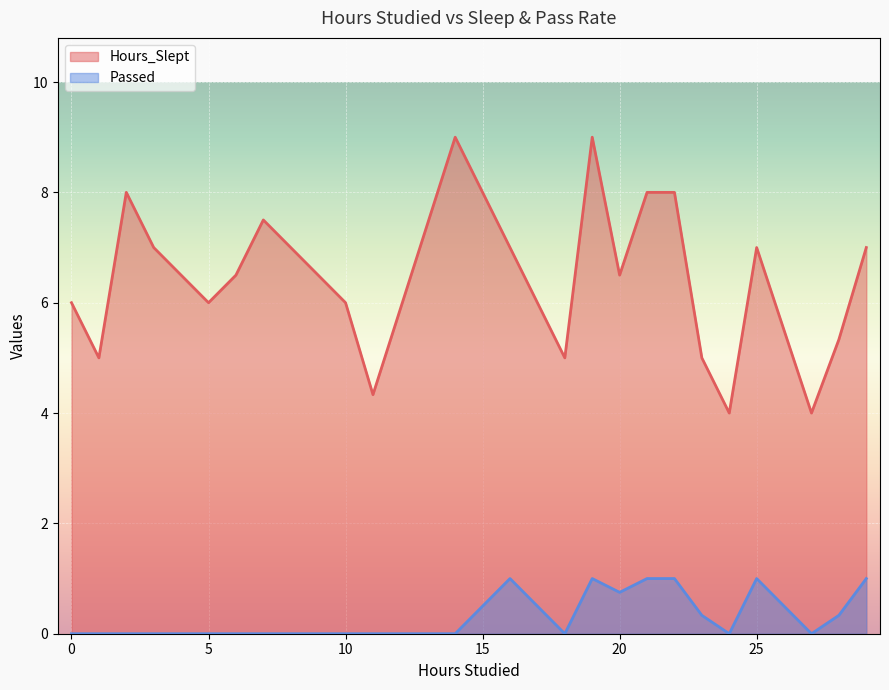

Which series has the largest total across all categories?

Hours_Slept